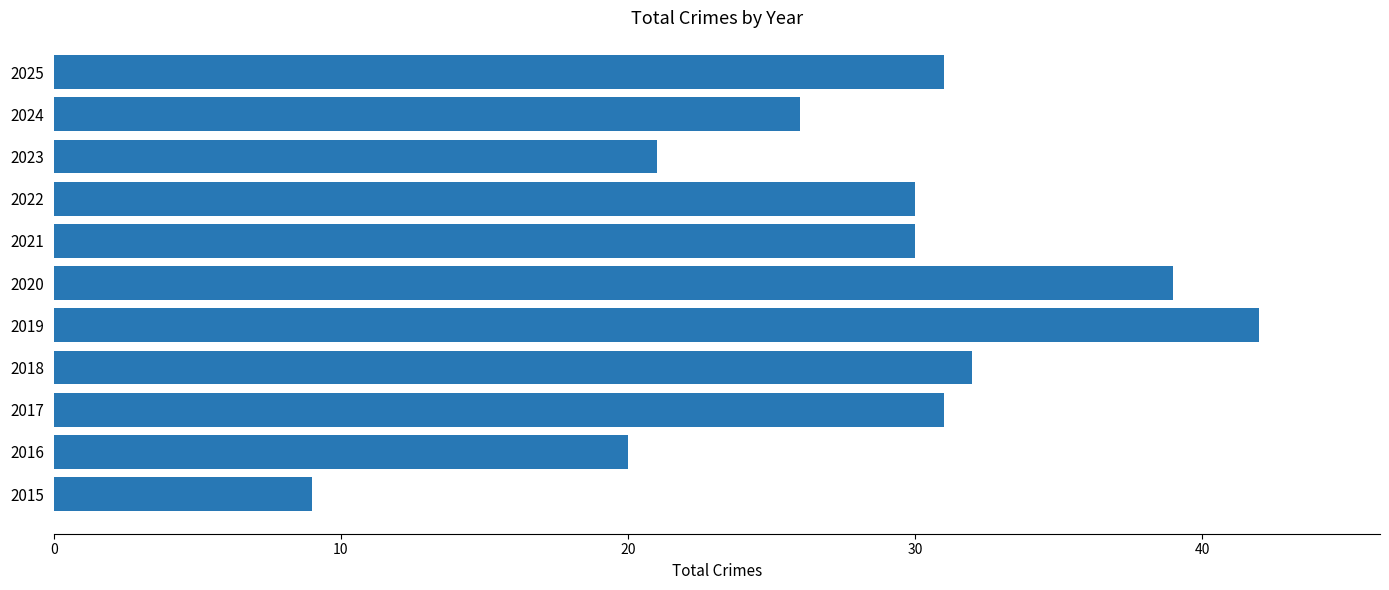

Where is the data nearest to the value 25?

2024